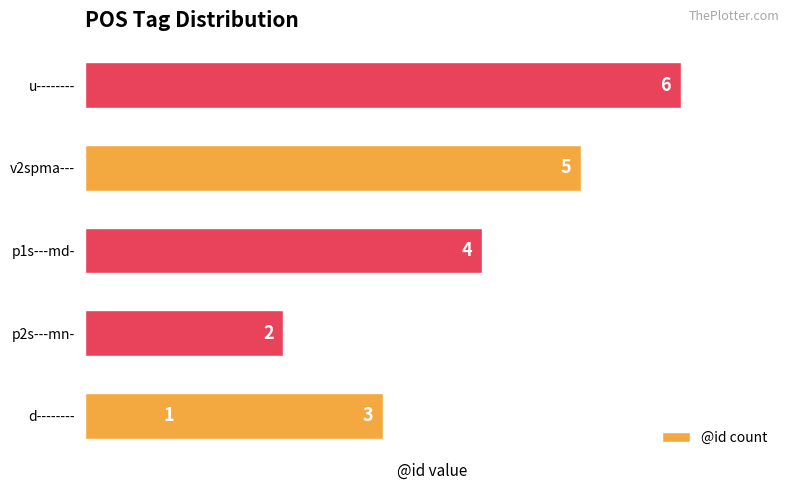

What is the value of the 1st bar from the left?

1